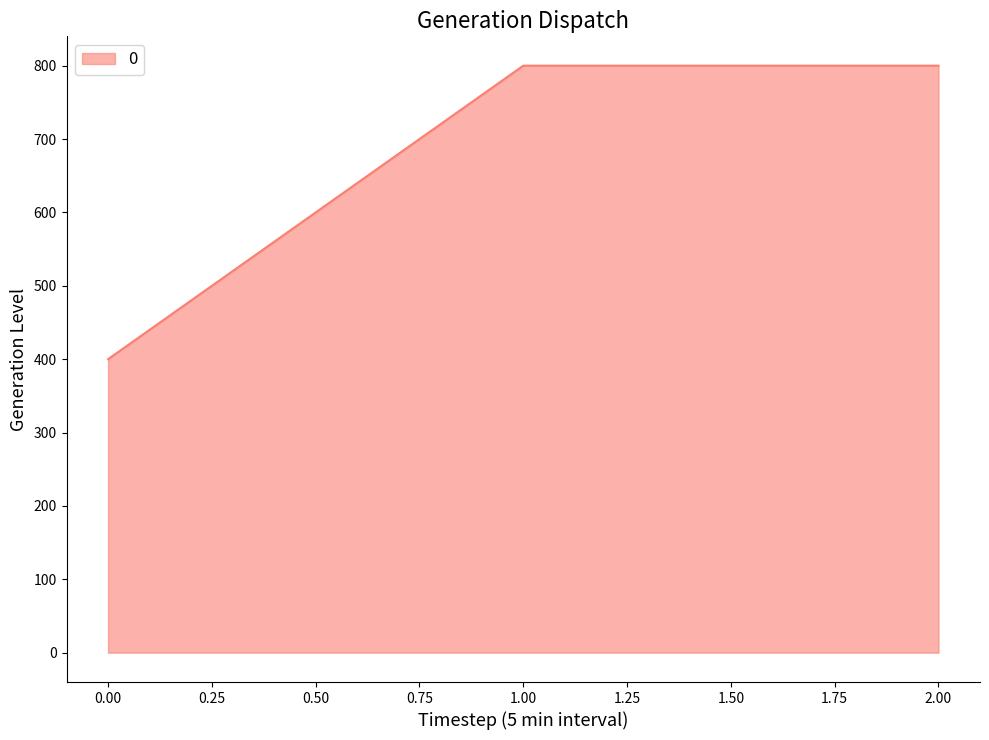

How many values are between 400 and 800?

3